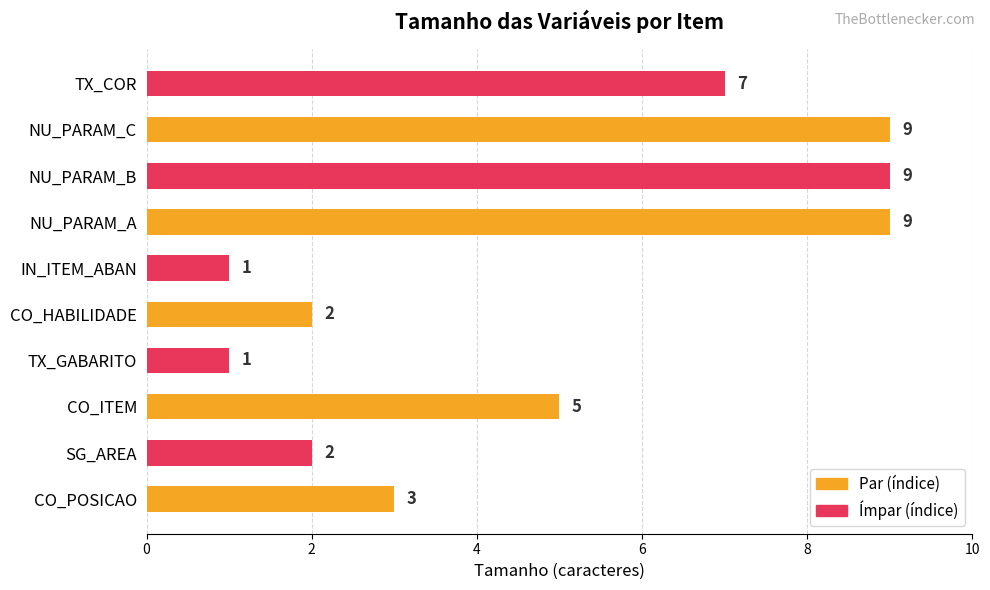

What is the sum of all values?

48